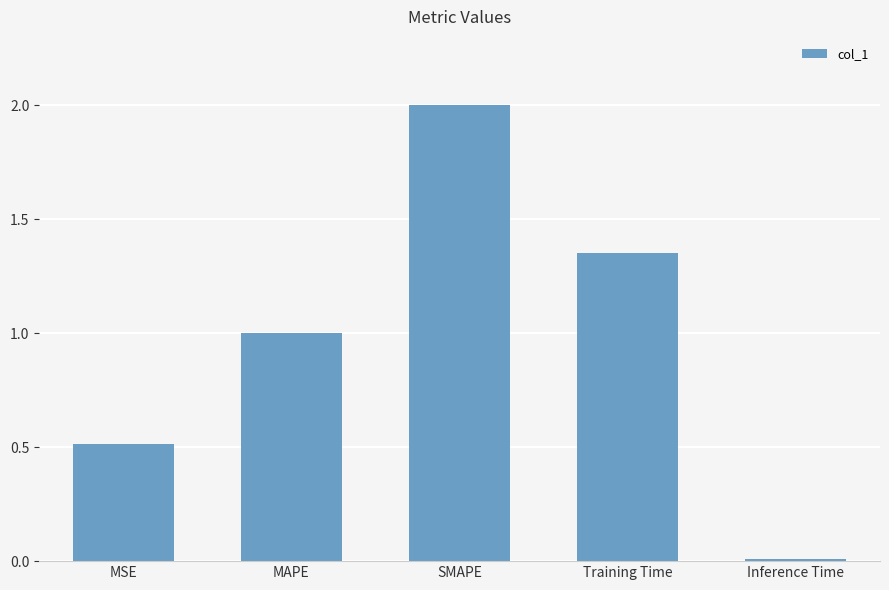

What is the difference between the second highest and minimum values?

1.3